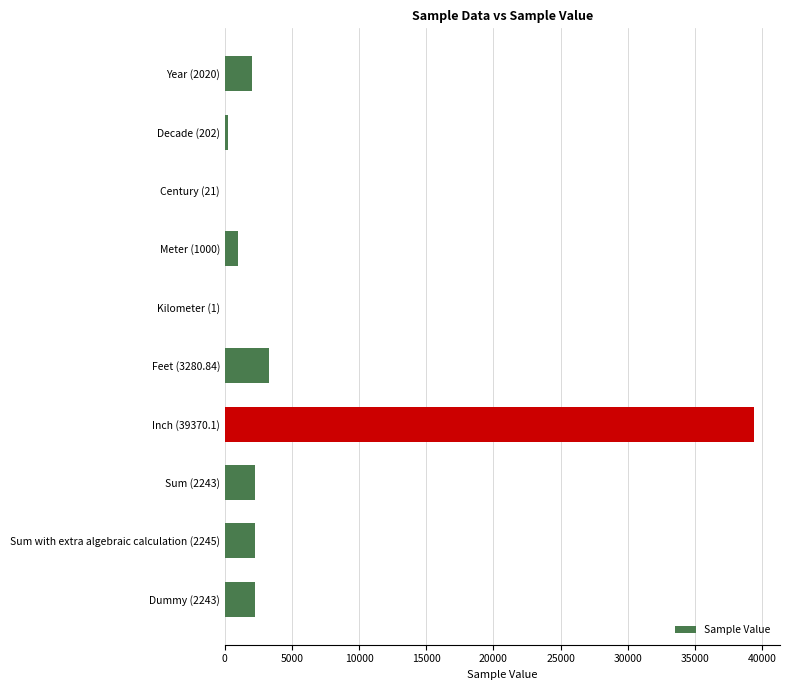

Are the bars horizontal?

Yes